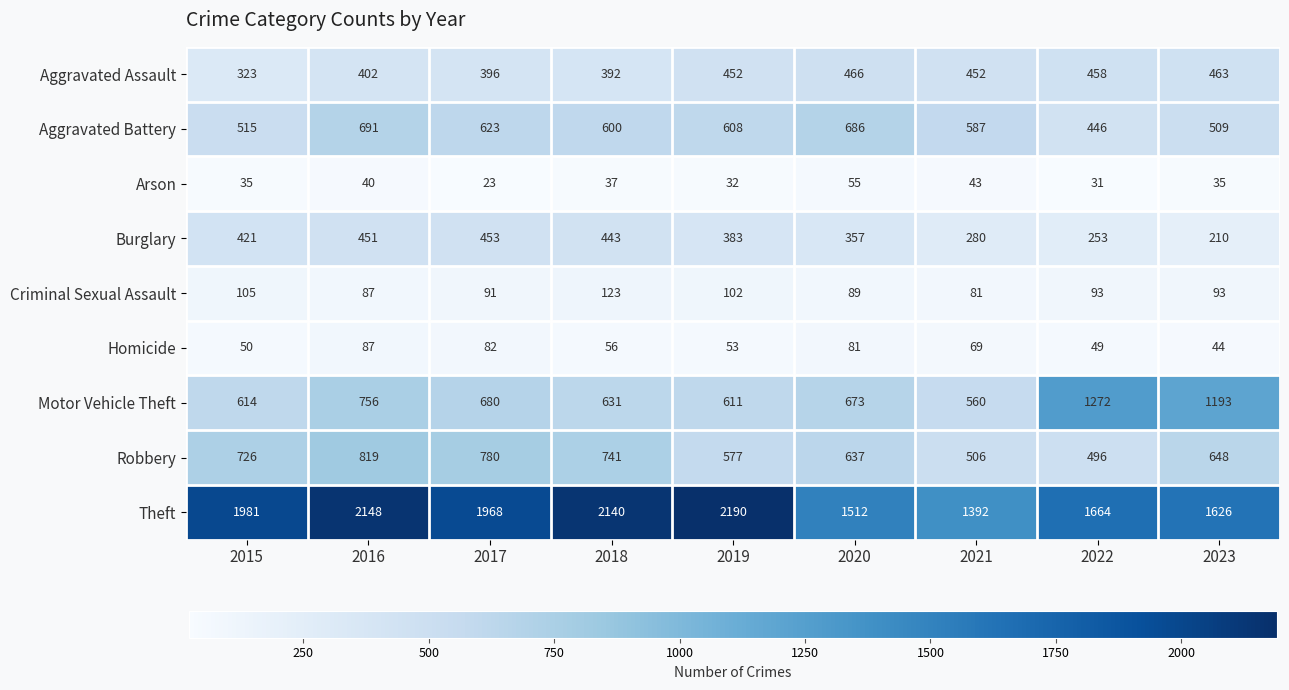

What is the sum of the Theft values at 2021 and 2022?

3056